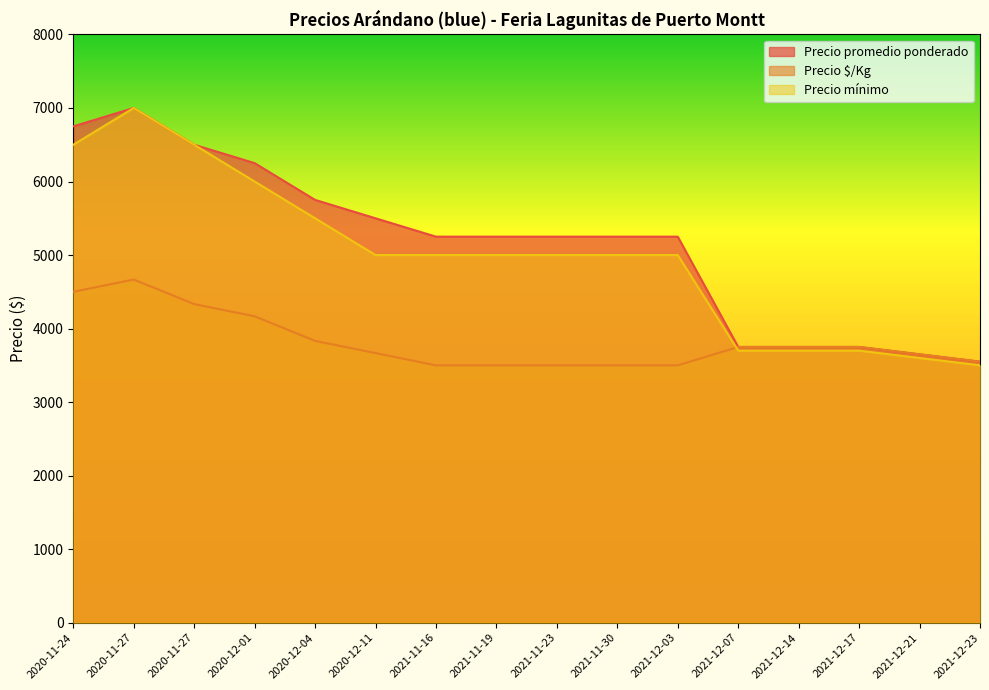

Where is the first local maximum for Precio $/Kg?

2020-11-27